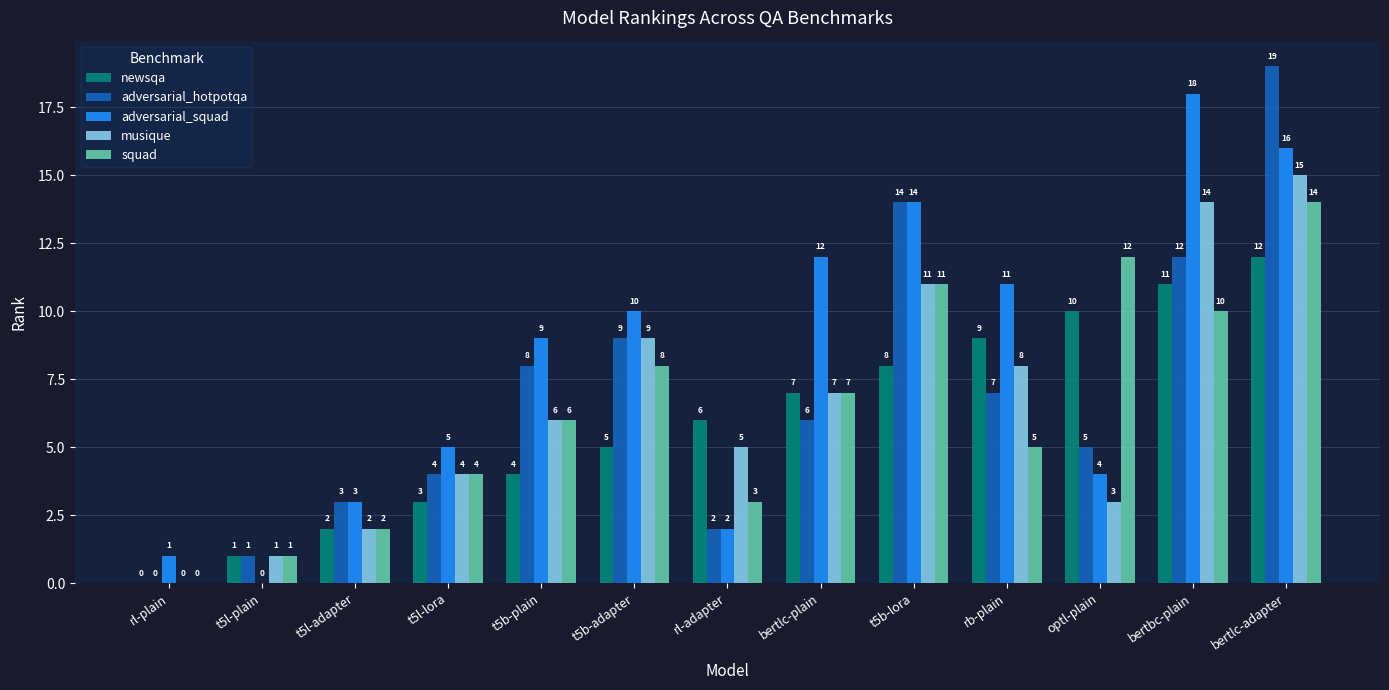

What is the sum of the musique values at t5l-adapter and rb-plain?

10